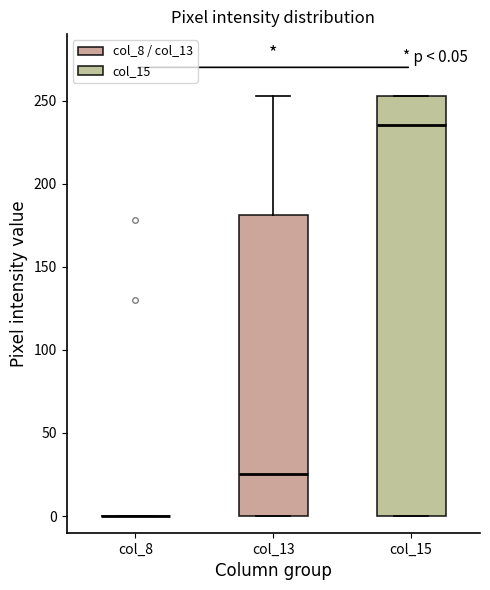

Comparing the boxes themselves (not the whiskers), which one is the tallest?

col_15